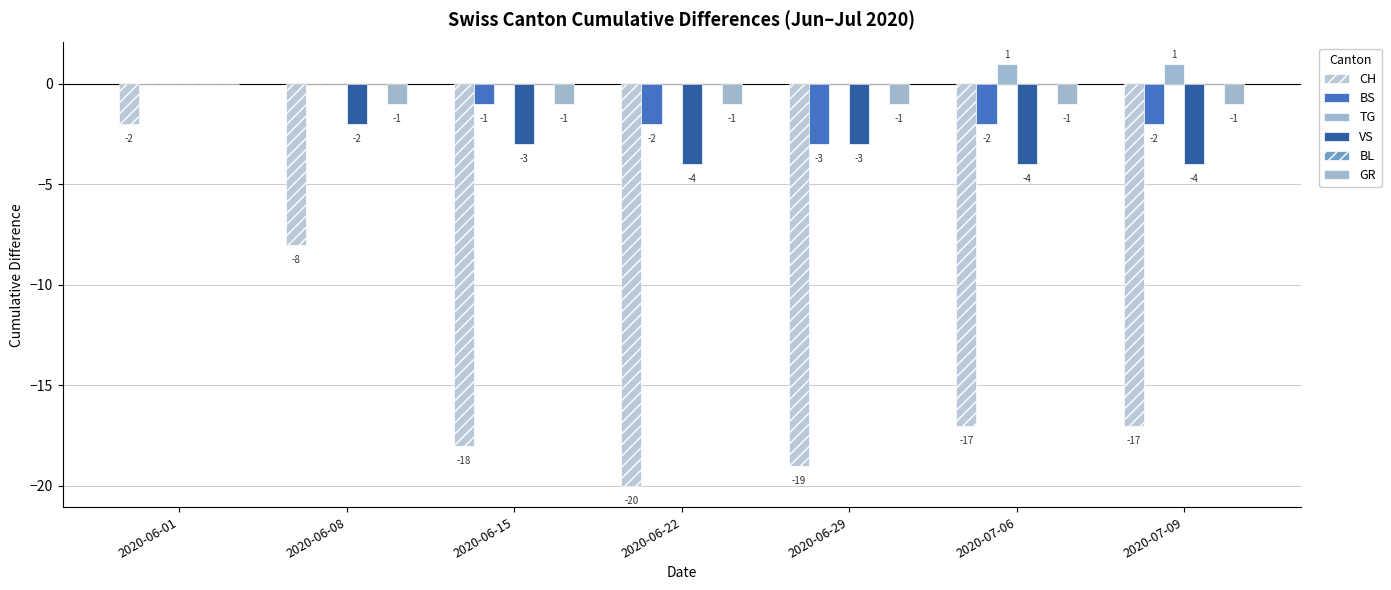

Which category has the highest value in the VS series?

2020-06-01